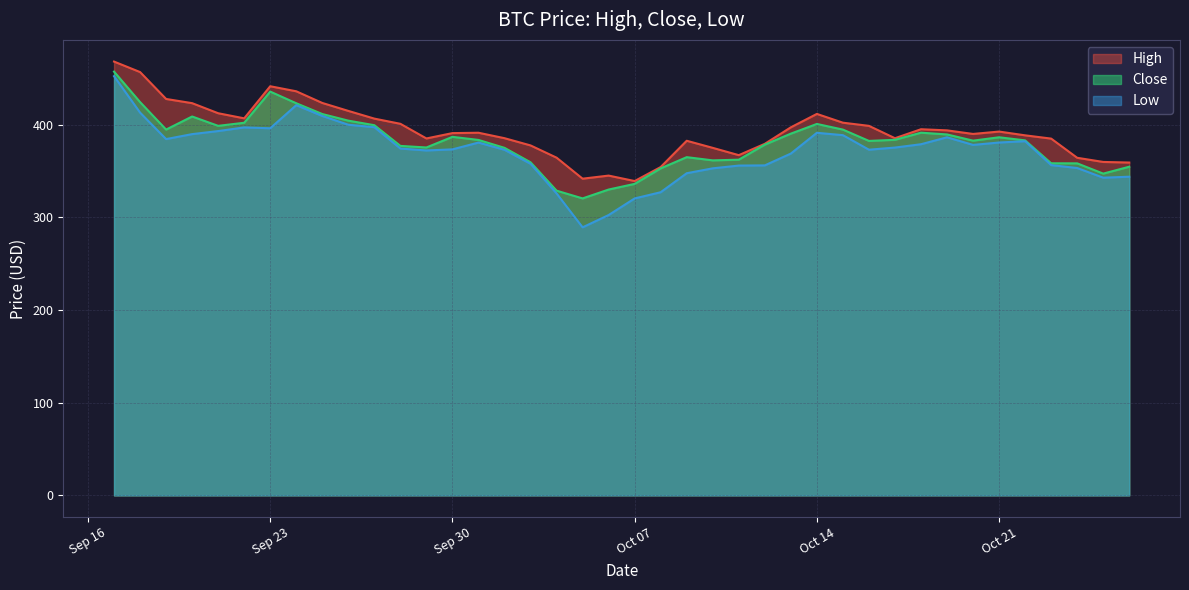

What are all the series names shown in the legend?

High, Close, Low